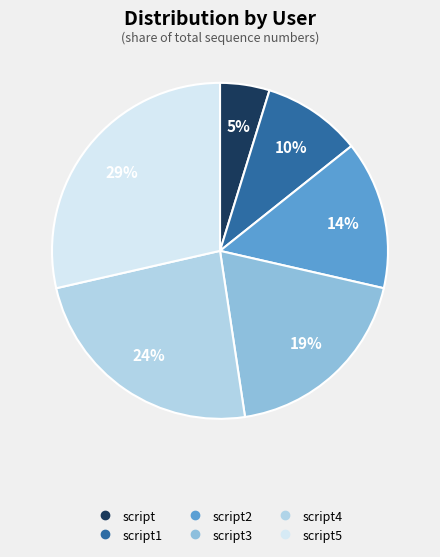

Is there a majority slice in this chart?

No